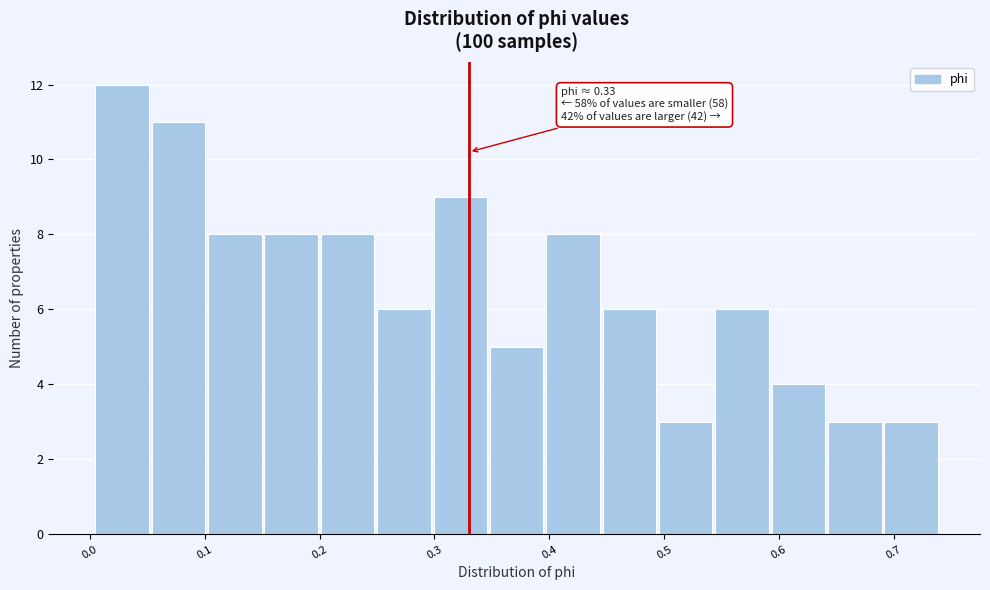

Which range on the x-axis has the tallest bar?

0.00 to 0.05